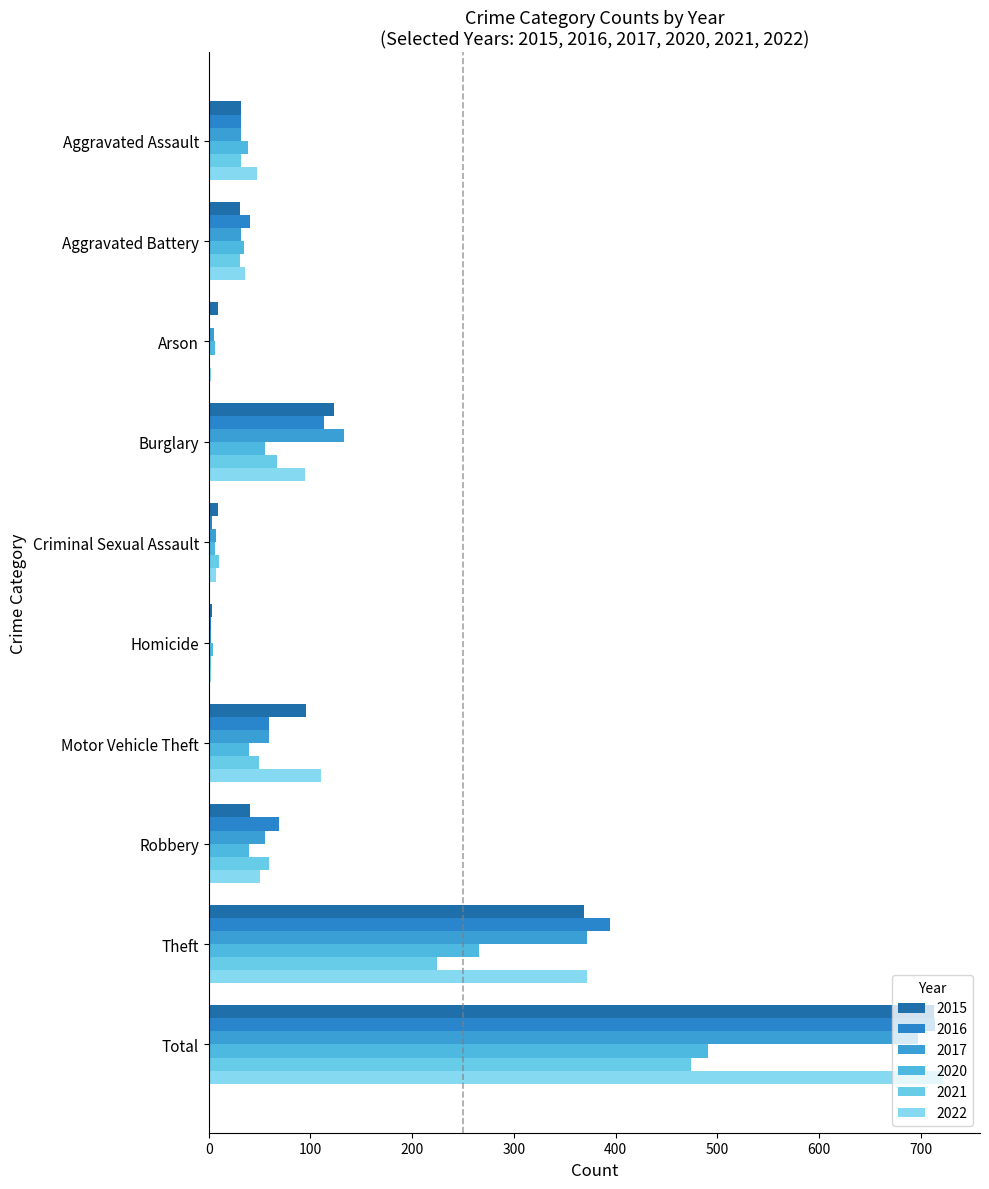

True or false: 2017 has a value of 7 at Criminal Sexual Assault.

True